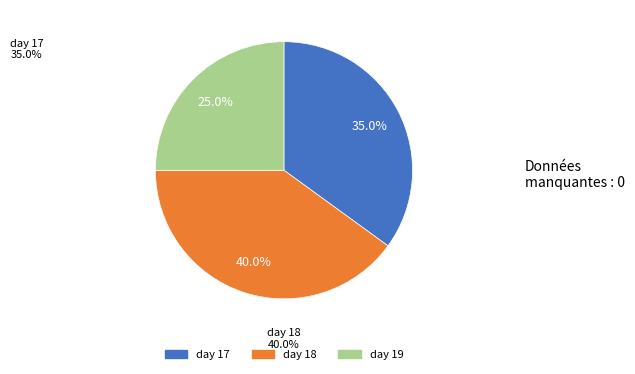

Rank the categories by value from highest to lowest.

day 18, day 17, day 19